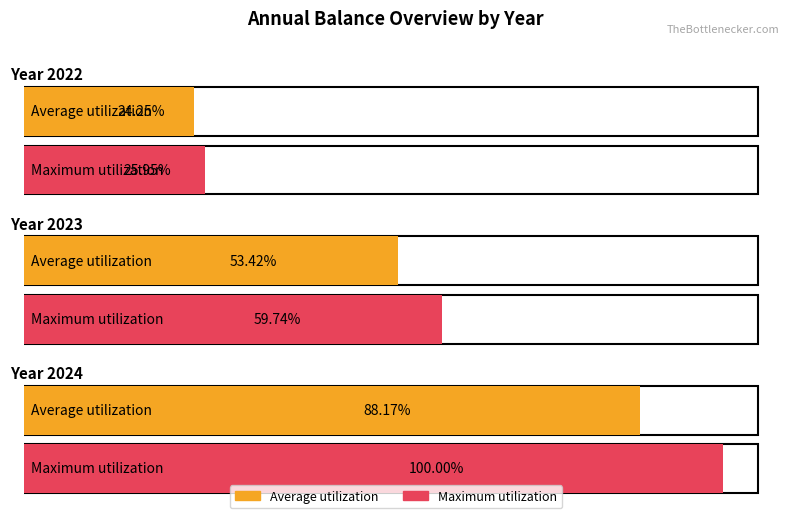

Does the chart contain stacked bars?

No